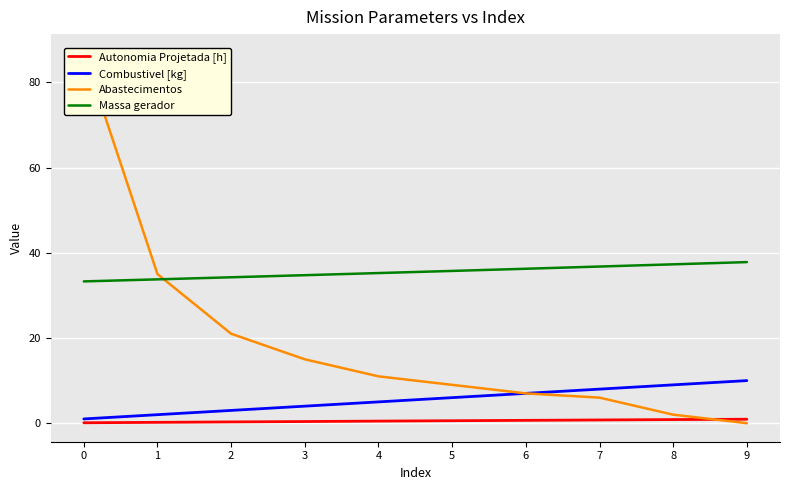

True or false: Combustivel [kg] and Autonomia Projetada [h] intersect in this chart.

False